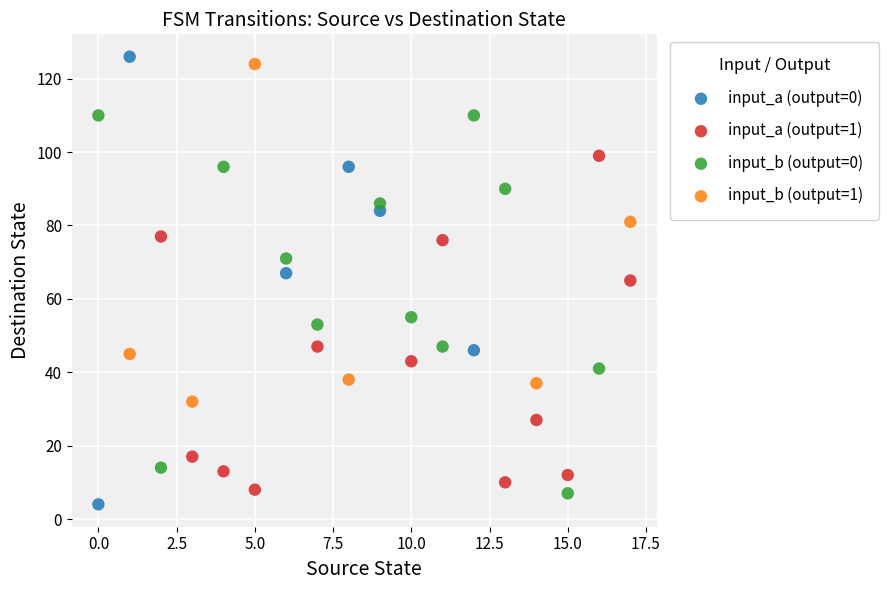

What are all the series names shown in the legend?

input_a (output=0), input_a (output=1), input_b (output=0), input_b (output=1)